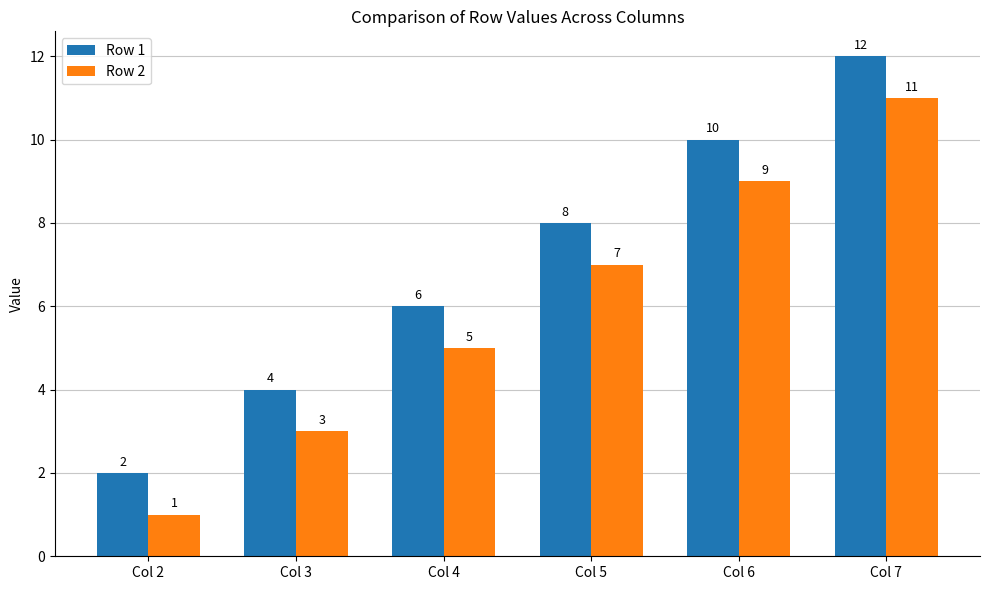

The Row 2 series shows 19 at Col 7. True or false?

False